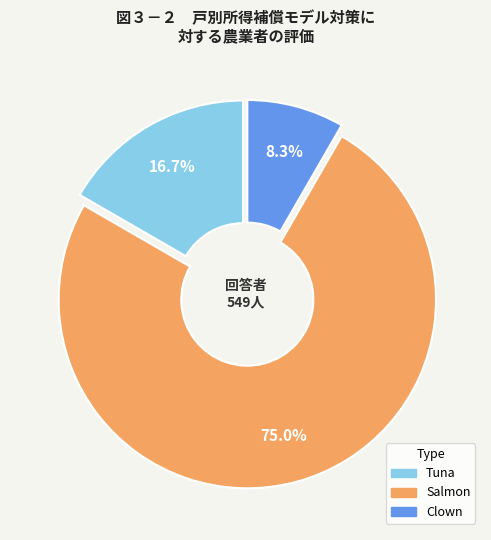

Does any single category account for the majority?

Yes